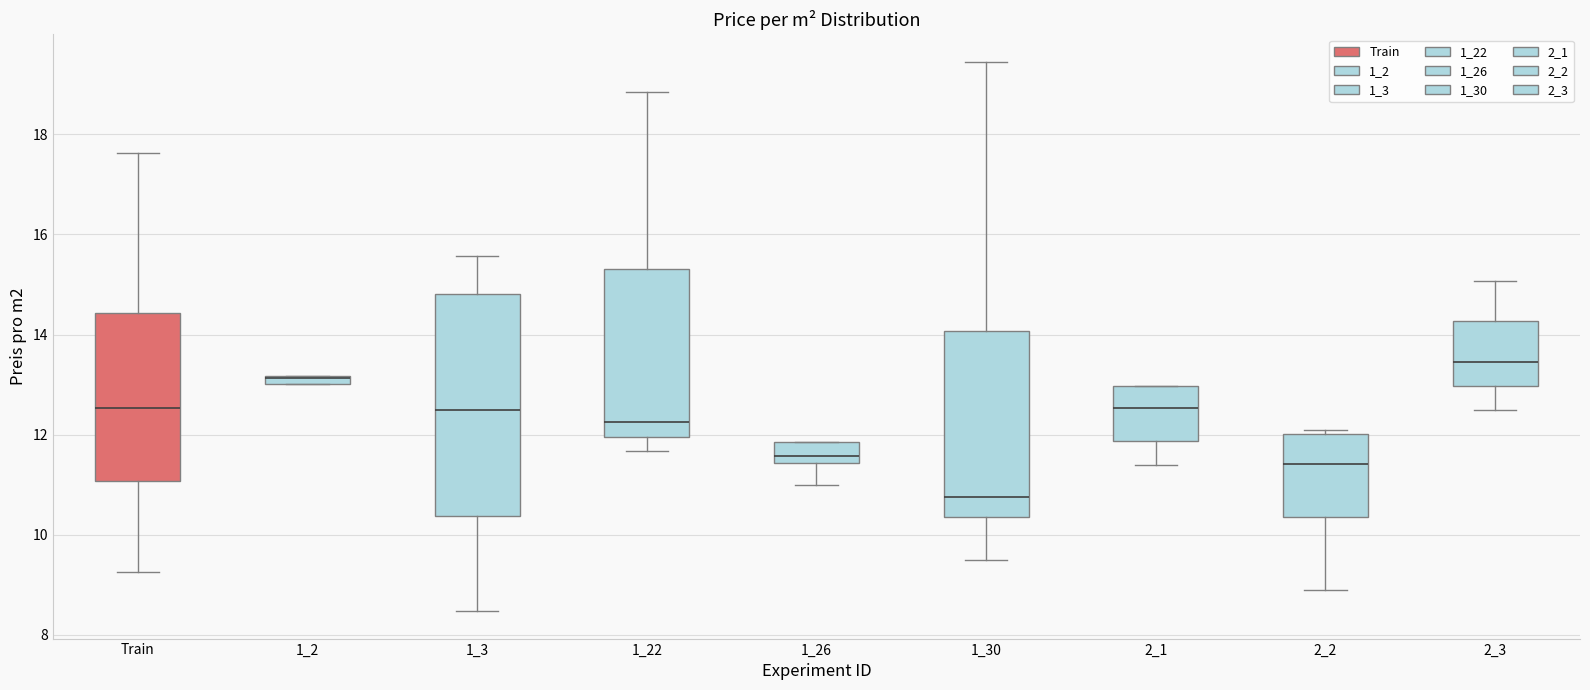

Which box is the tallest, from its lower edge to its upper edge?

1_3